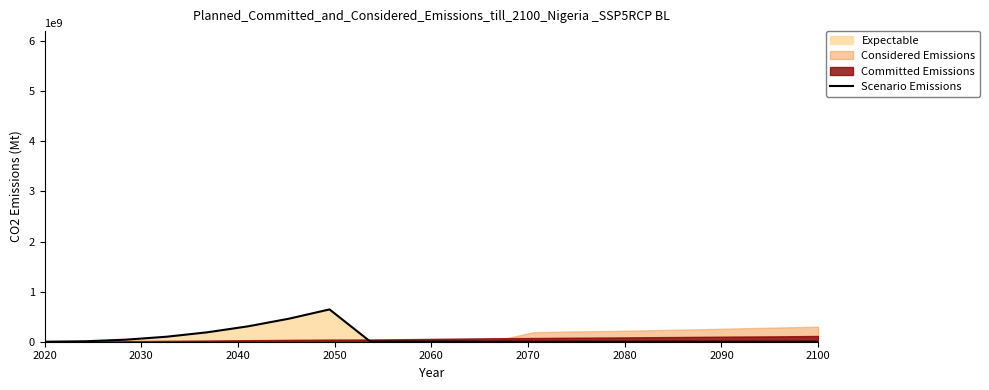

What is the maximum value for Scenario Emissions?

644700994.7